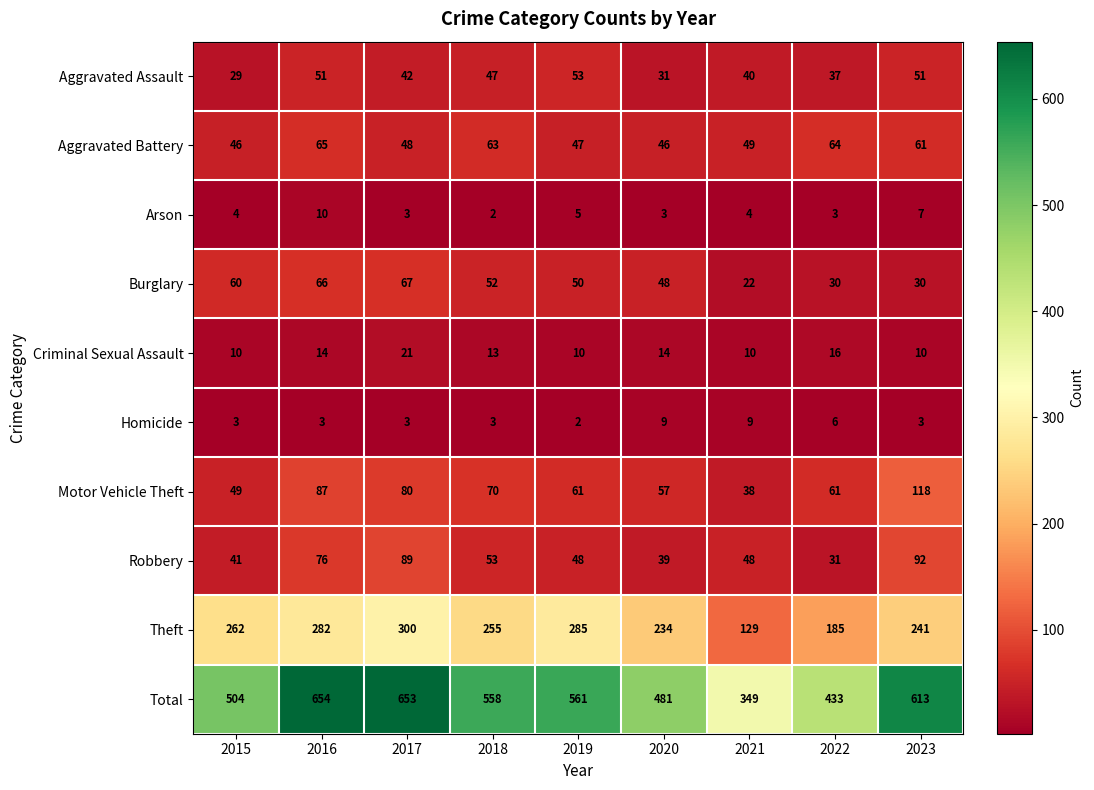

What is the maximum value shown in the chart?

654